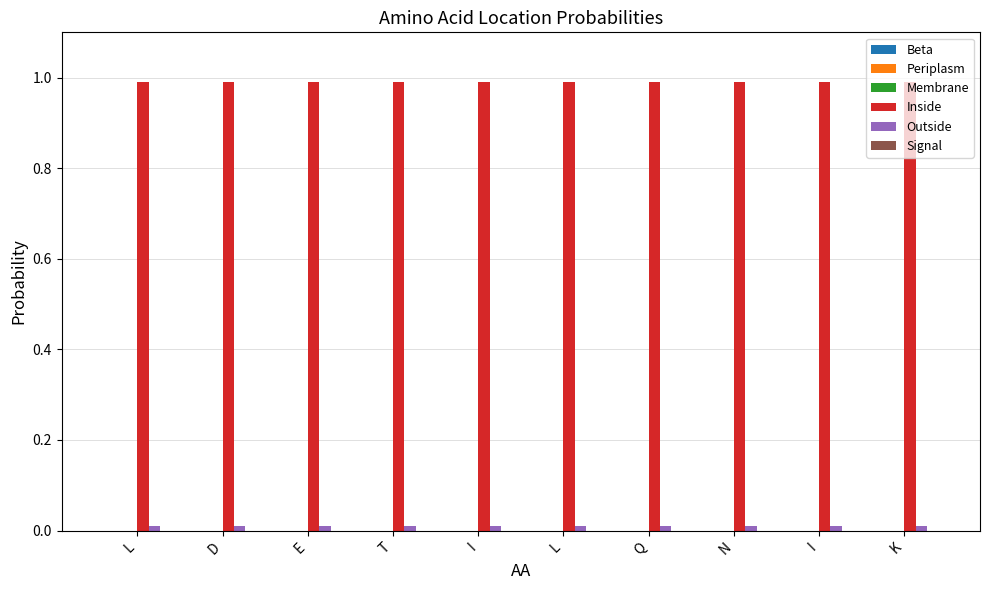

Does the chart contain any negative values?

No